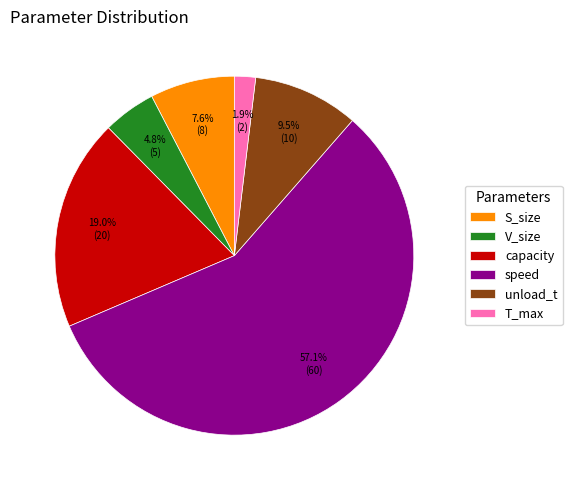

Rank the categories by value from highest to lowest.

speed, capacity, unload_t, S_size, V_size, T_max